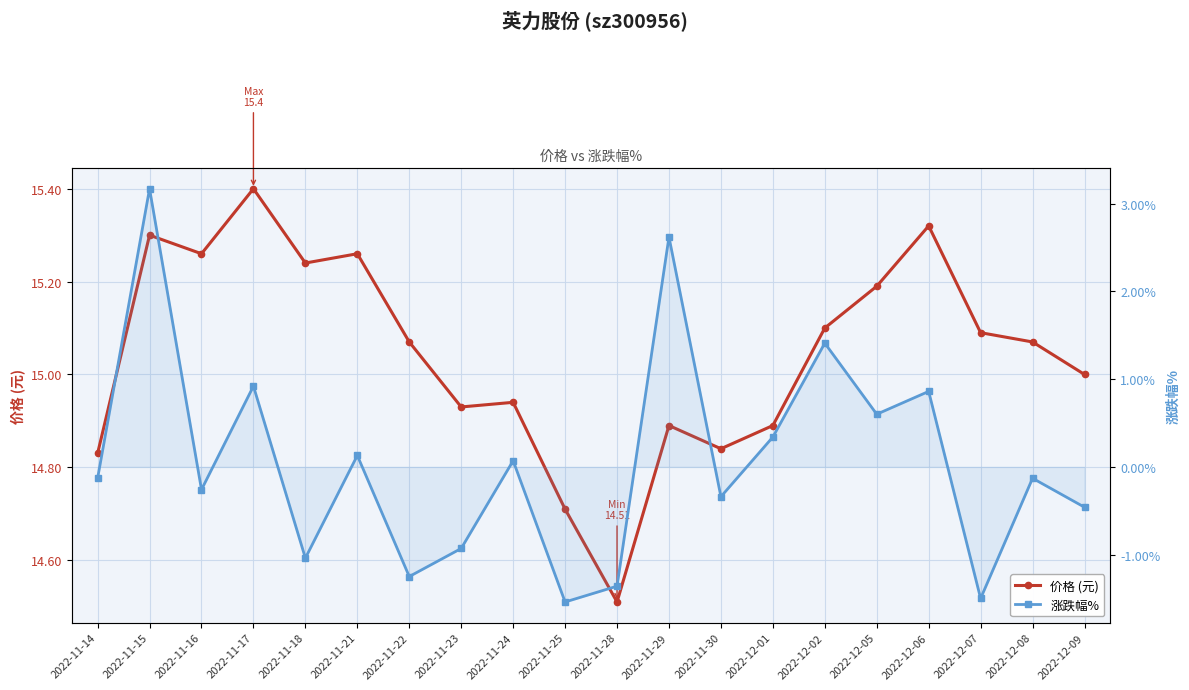

True or false: 价格 (元) has more than 0 interior local peaks.

True